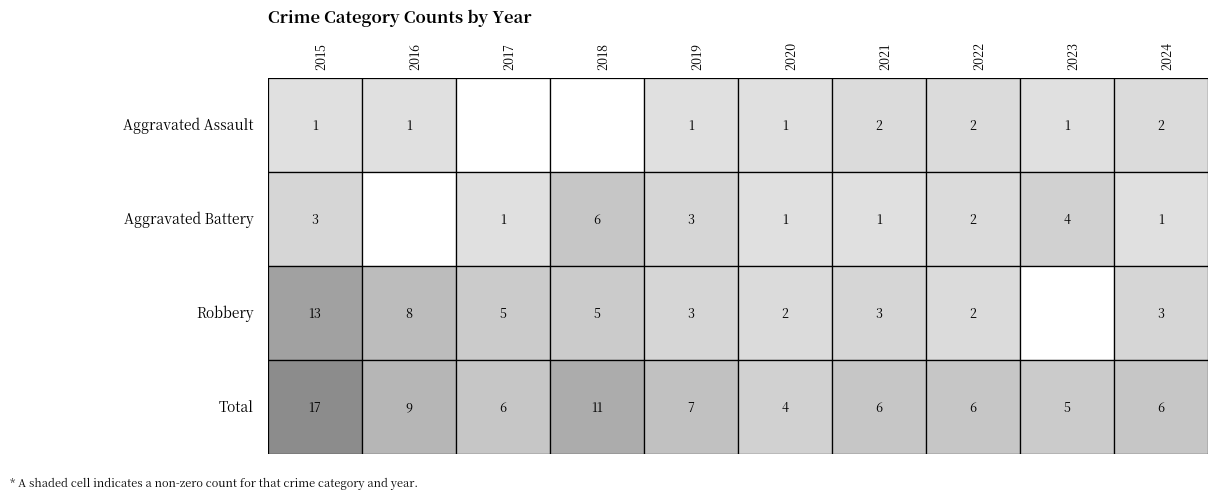

Is it true that Aggravated Assault equals 1 at 2019?

True